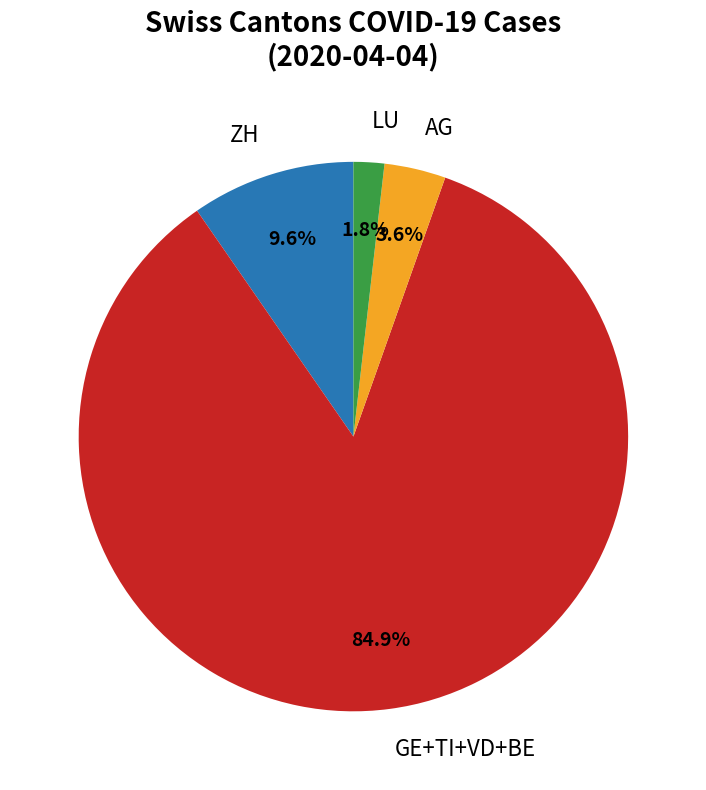

Does any single category account for the majority?

Yes